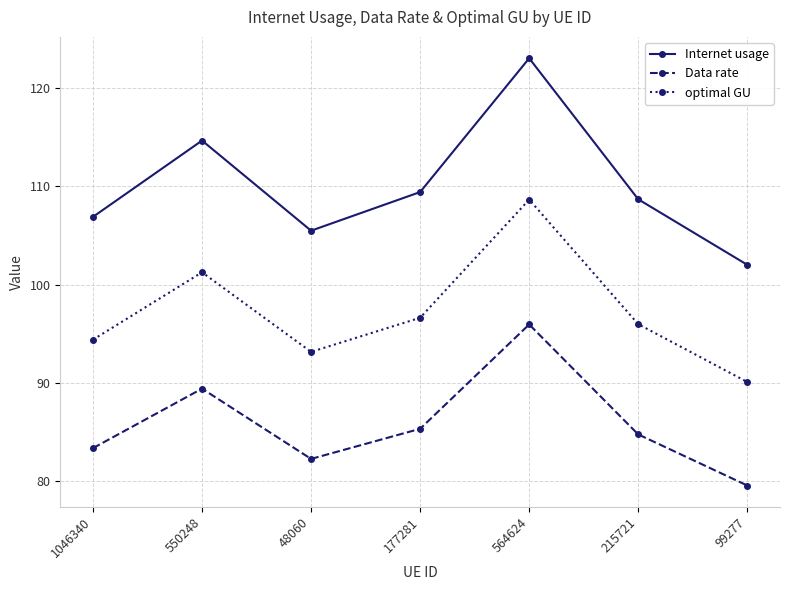

True or false: Internet usage has a value of 106.9 at 1046340.

True